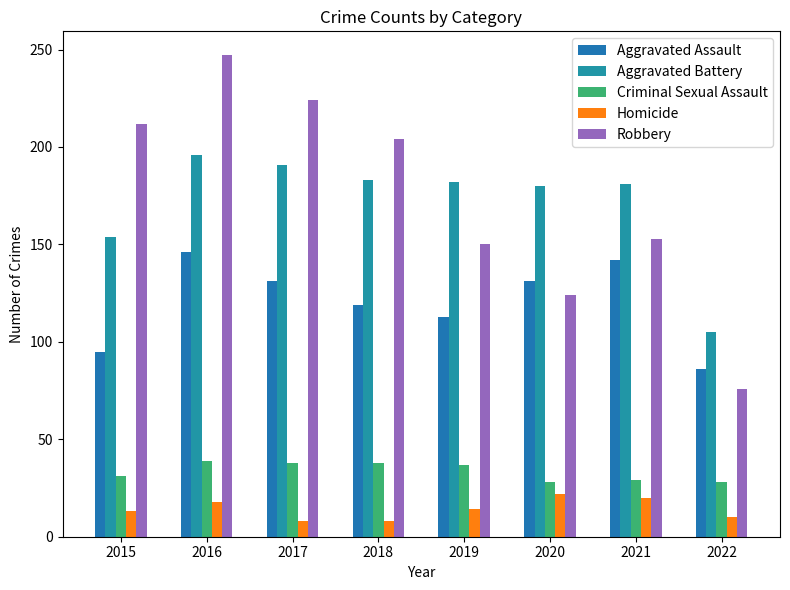

Which category has the lowest value in the Aggravated Battery series?

2022